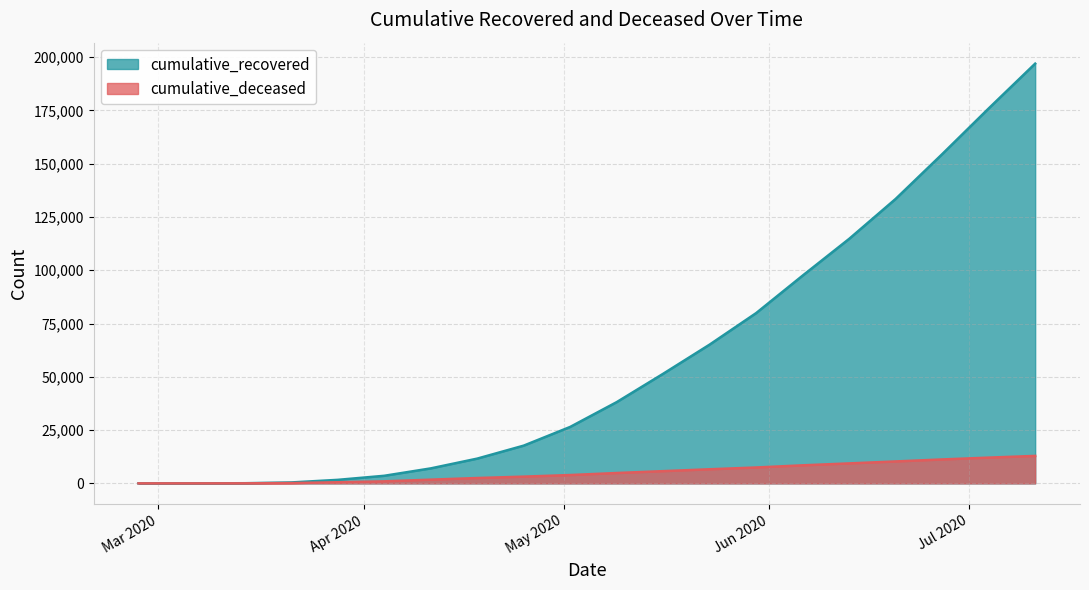

Reading left to right, list all the values displayed in this chart.

cumulative_recovered: 2020-02-27=3	2020-03-07=10	2020-03-14=64	2020-03-21=429	2020-03-28=1647	2020-04-04=3555	2020-04-11=7024	2020-04-18=11613	2020-04-25=17708	2020-05-02=26491	2020-05-09=38122	2020-05-16=51435	2020-05-23=65129	2020-05-30=79914	2020-06-06=97507	2020-06-13=114738	2020-06-20=133482	2020-06-27=154471	2020-07-04=175925	2020-07-11=196949
cumulative_deceased: 2020-02-27=0	2020-03-07=1	2020-03-14=20	2020-03-21=141	2020-03-28=519	2020-04-04=951	2020-04-11=1740	2020-04-18=2503	2020-04-25=3159	2020-05-02=3906	2020-05-09=4856	2020-05-16=5737	2020-05-23=6614	2020-05-30=7451	2020-06-06=8464	2020-06-13=9369	2020-06-20=10288	2020-06-27=11223	2020-07-04=12080	2020-07-11=12882